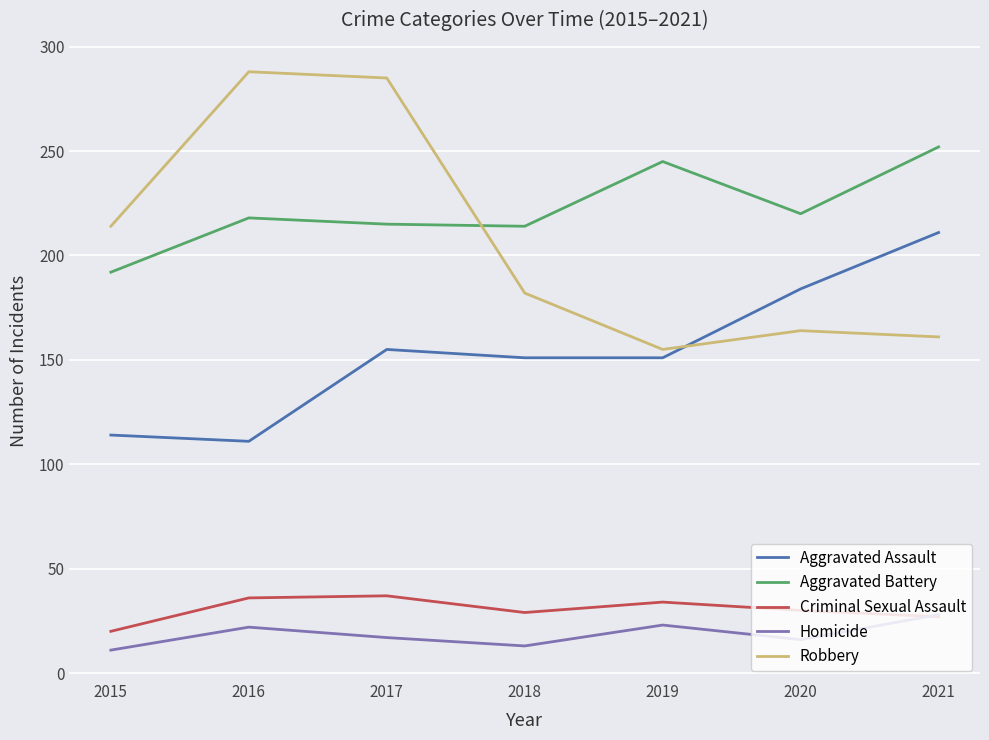

Which series has the largest range (max minus min)?

Robbery